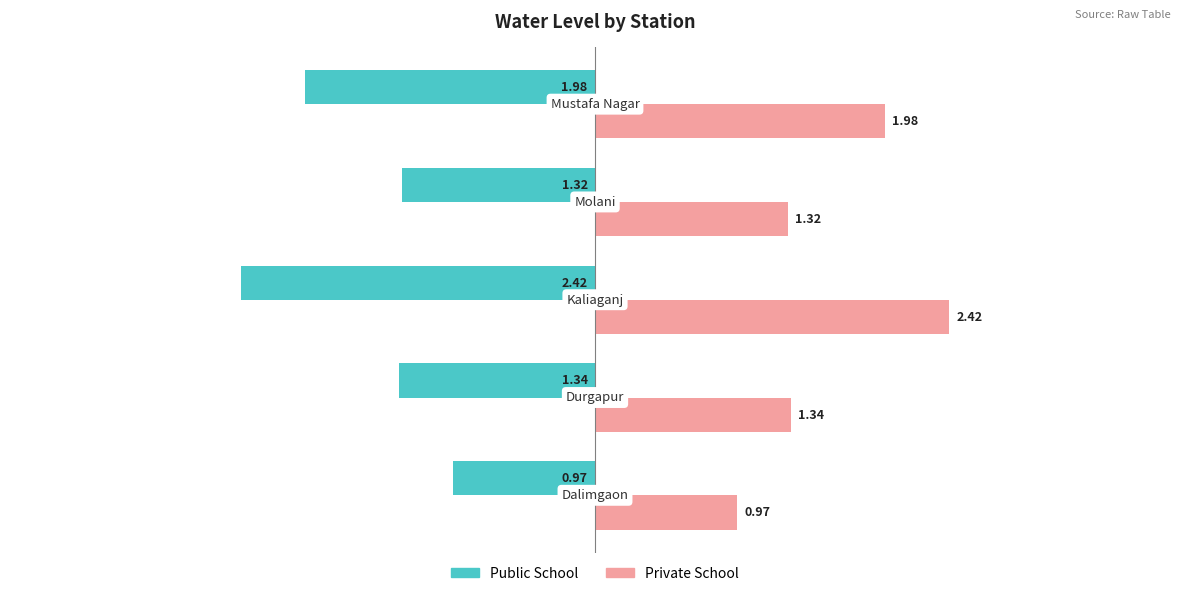

How many values in the Private School series exceed 1?

4